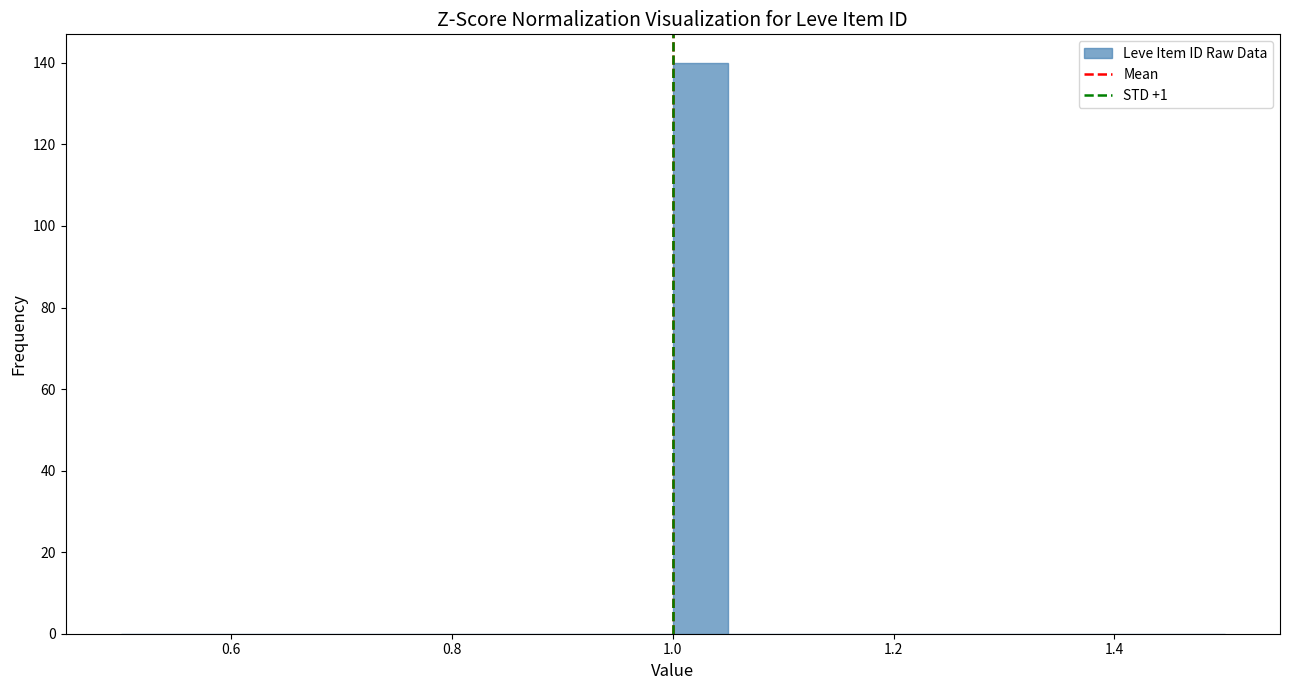

Around what value on the x-axis is the tallest bar? Give the approximate position of its centre, as read against the axis.

1.02